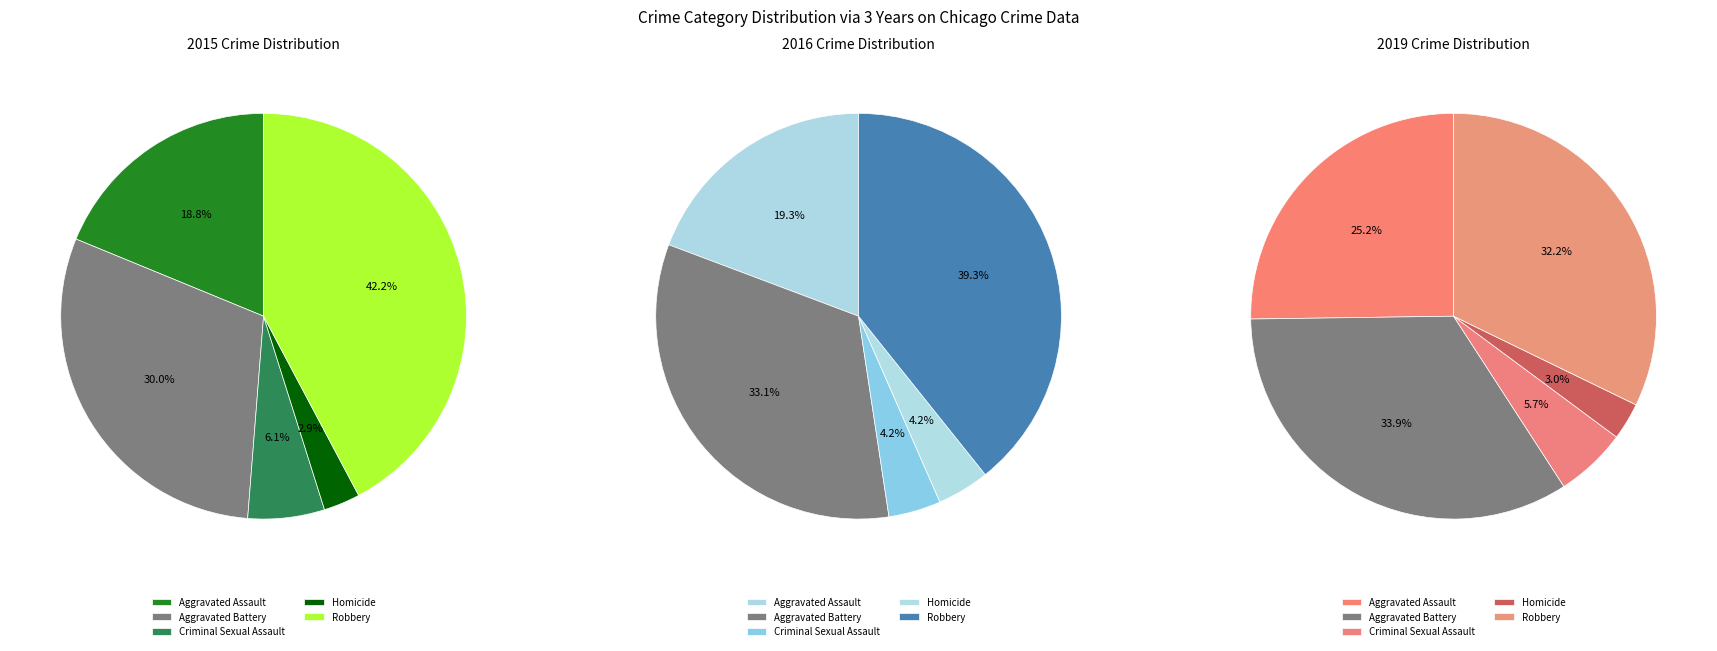

Does Robbery represent more than half of the total?

No